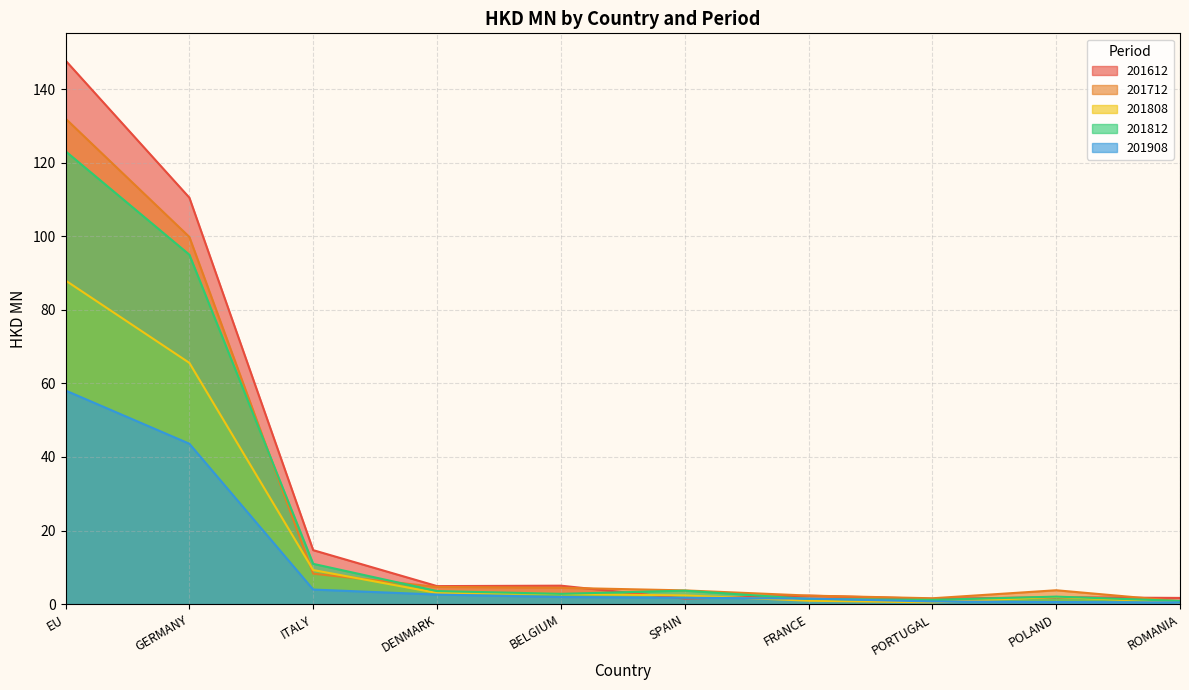

Which series has the widest spread of values?

201612